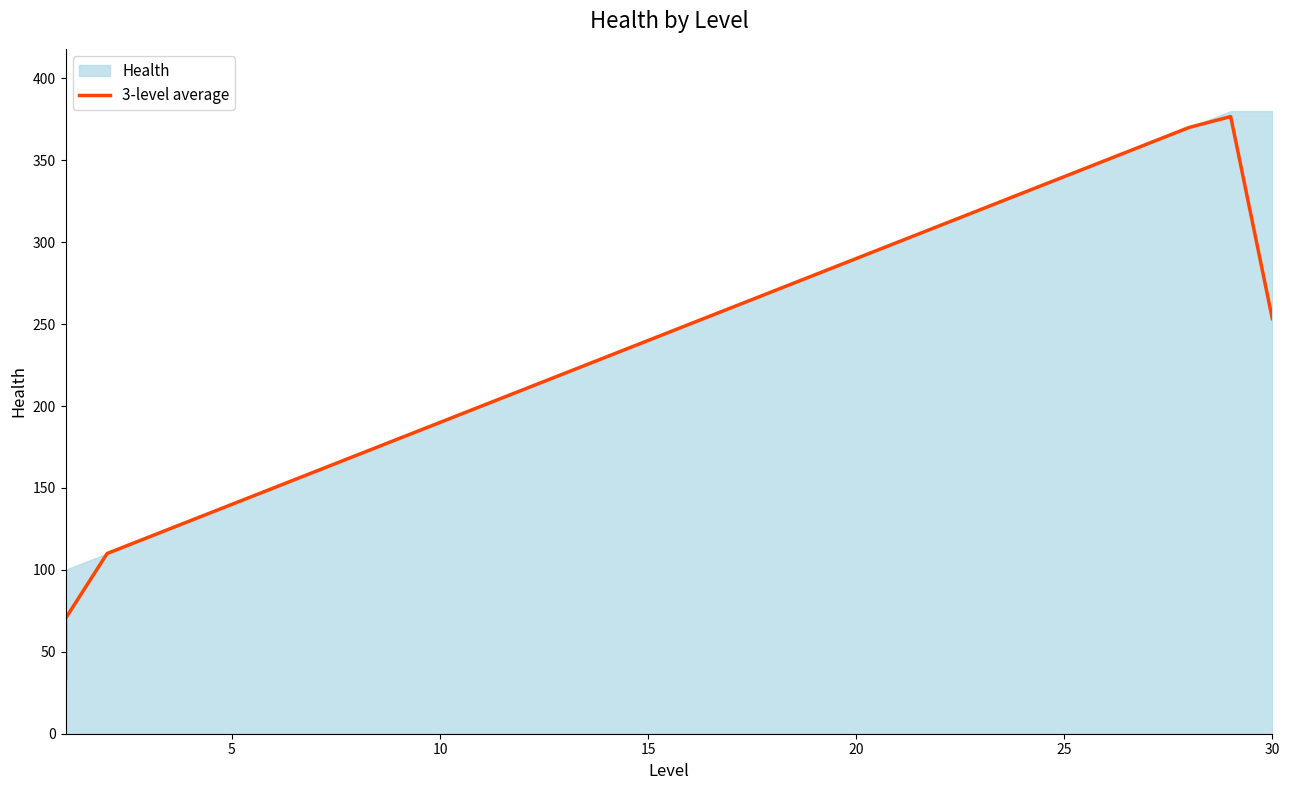

At which label does the data first exceed 240?

16